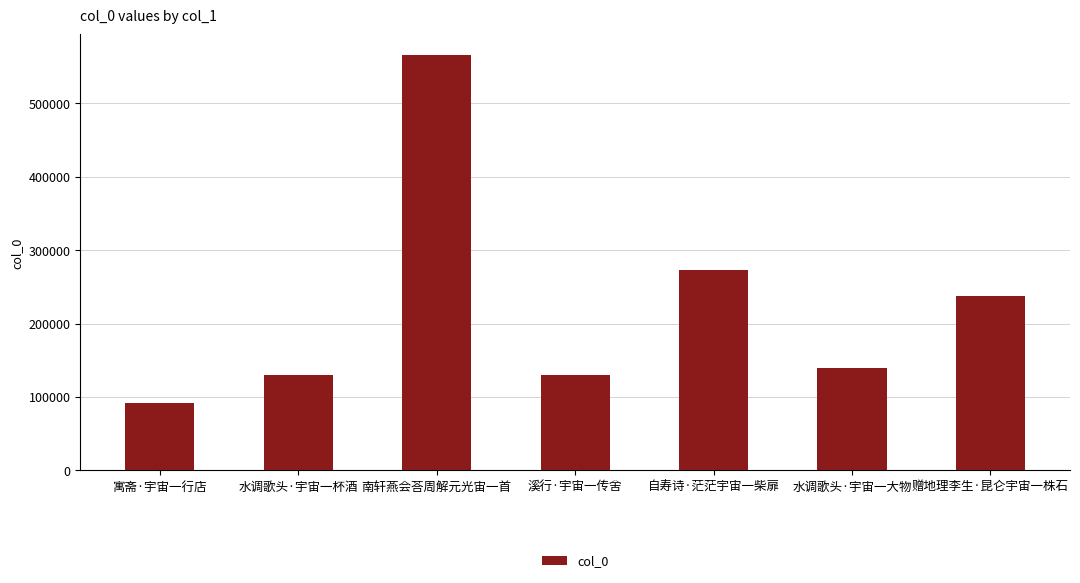

What position from the right is 水调歌头·宇宙一杯酒?

6